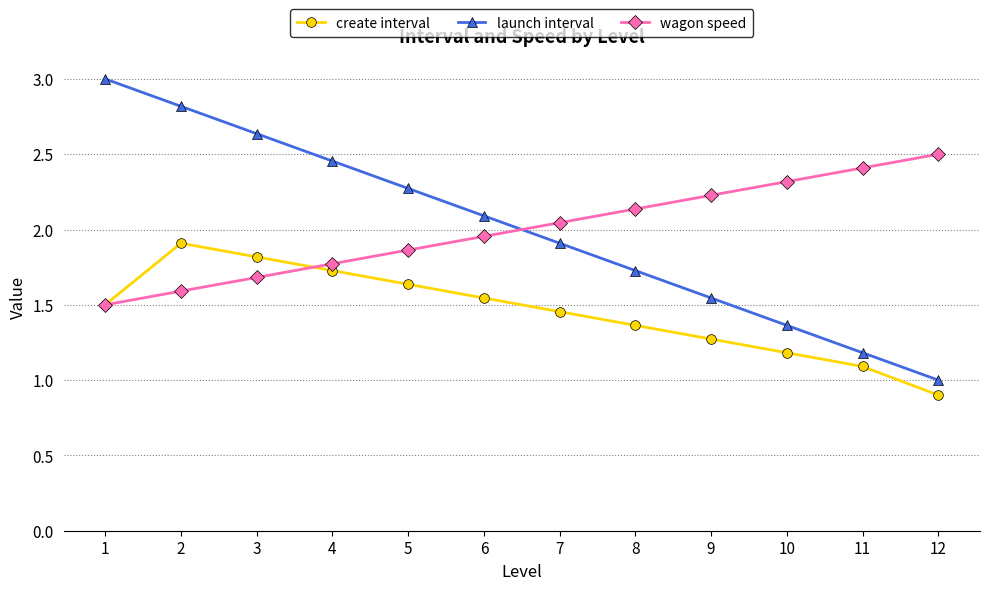

What is the value of the launch interval point at the 1st from the left?

3.0